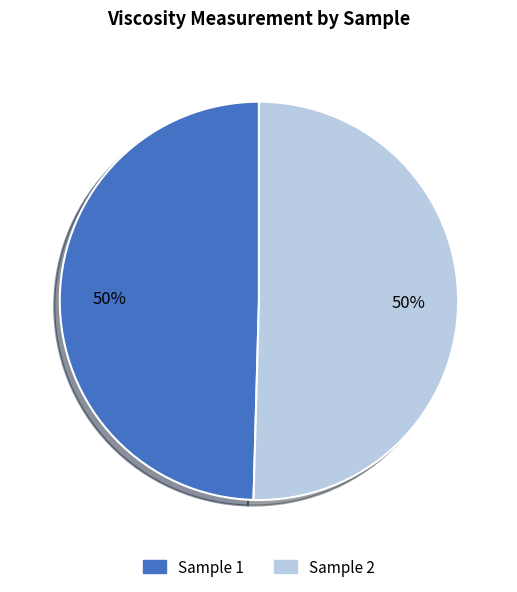

To the nearest percent, what is the average slice percentage?

50%